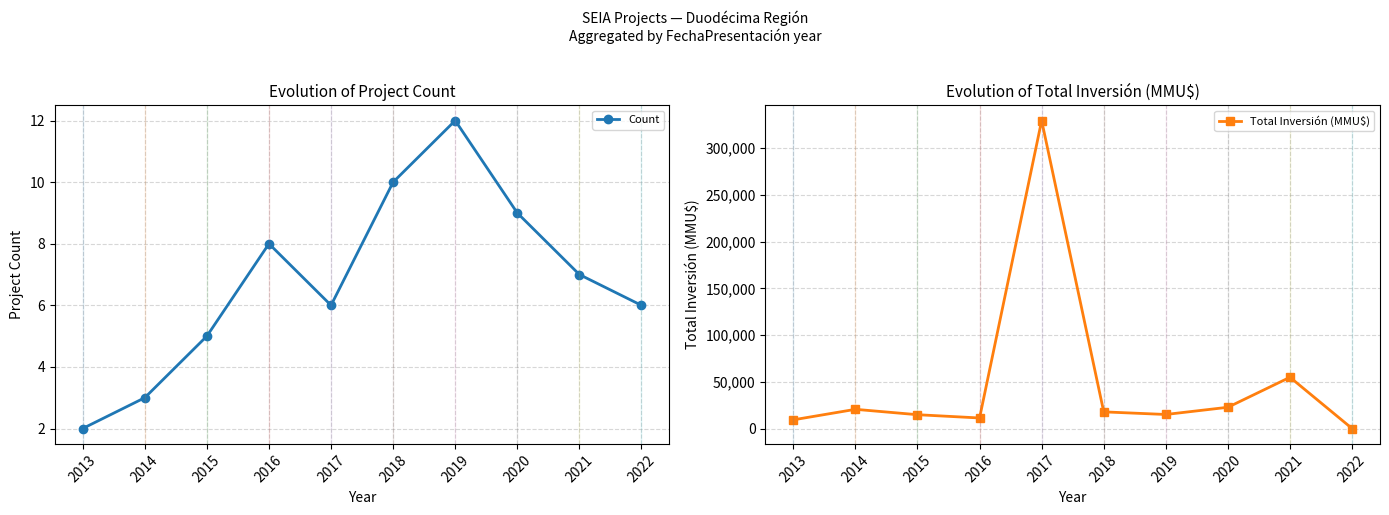

What is the difference between the maximum and minimum values in the Total Inversión (MMU$) series?

329100